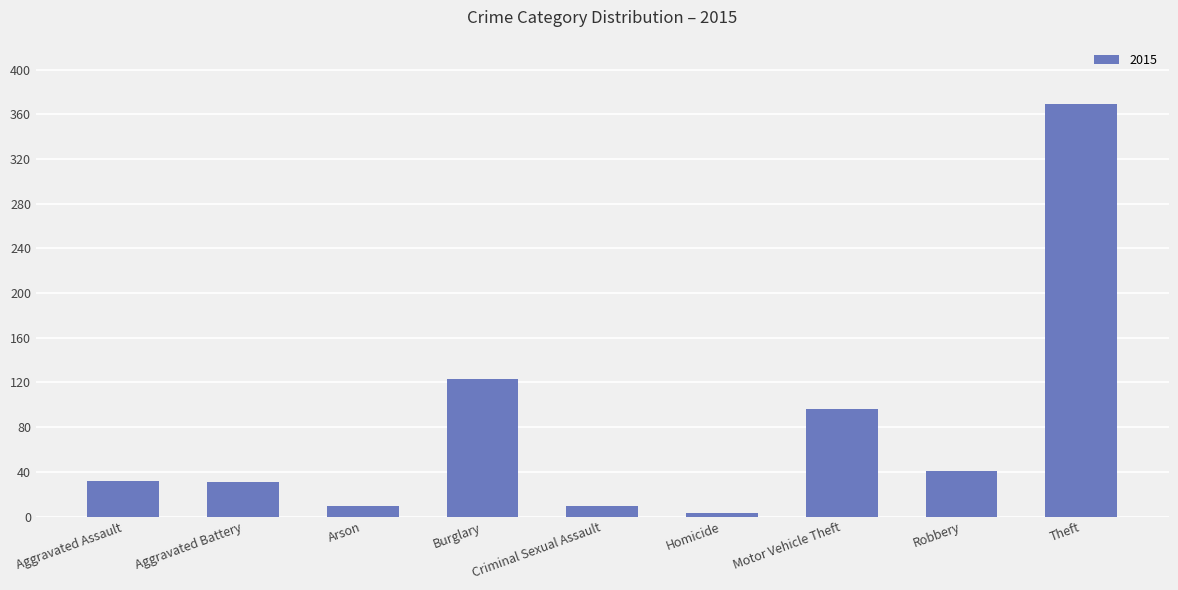

Is it true that the value at Aggravated Battery is 31?

True